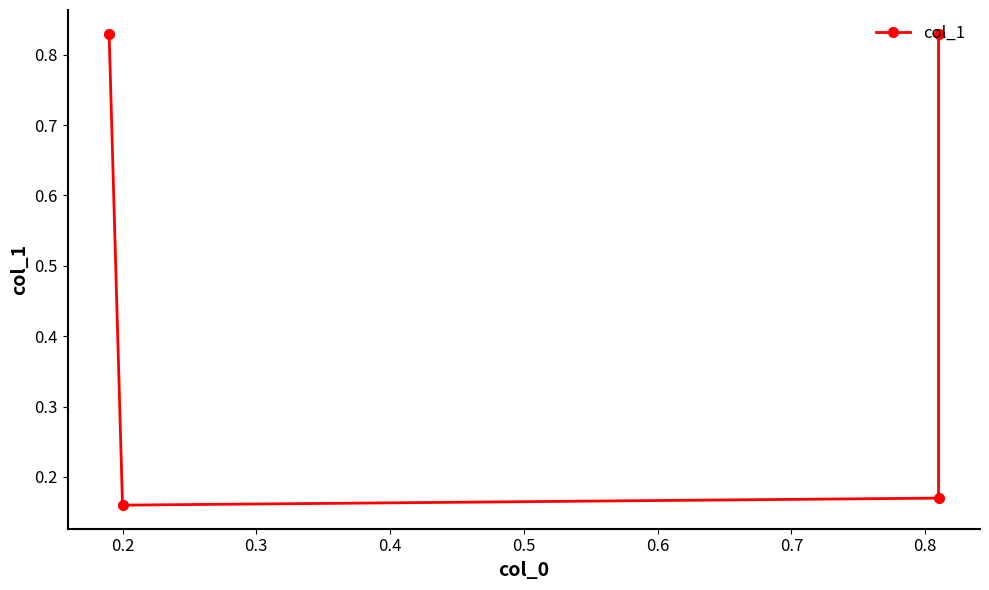

Reading left to right, what are all the values shown in this chart?

0.8	0.2	0.2	0.8